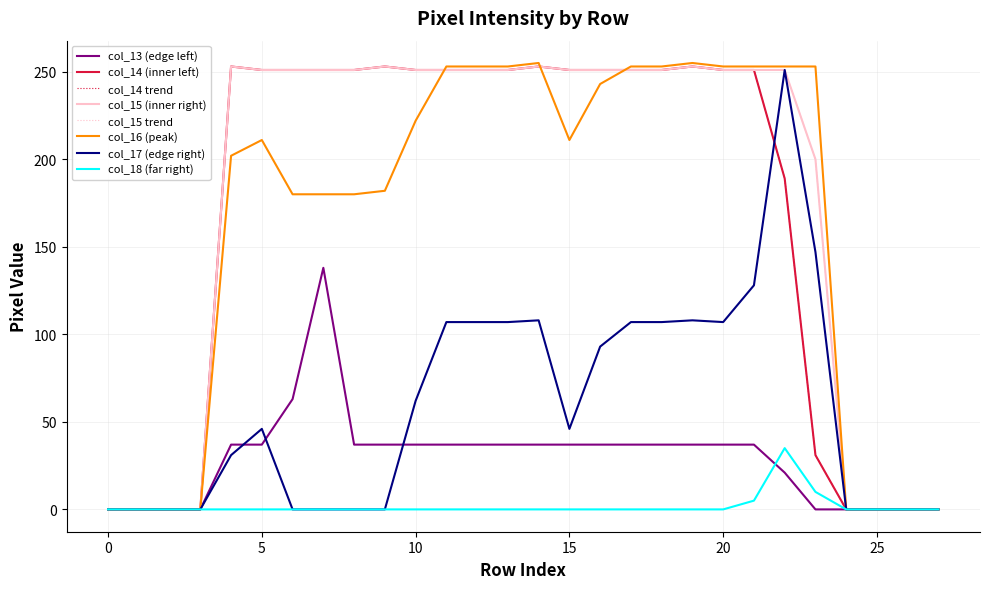

At which category is the sum across all series the highest?

22